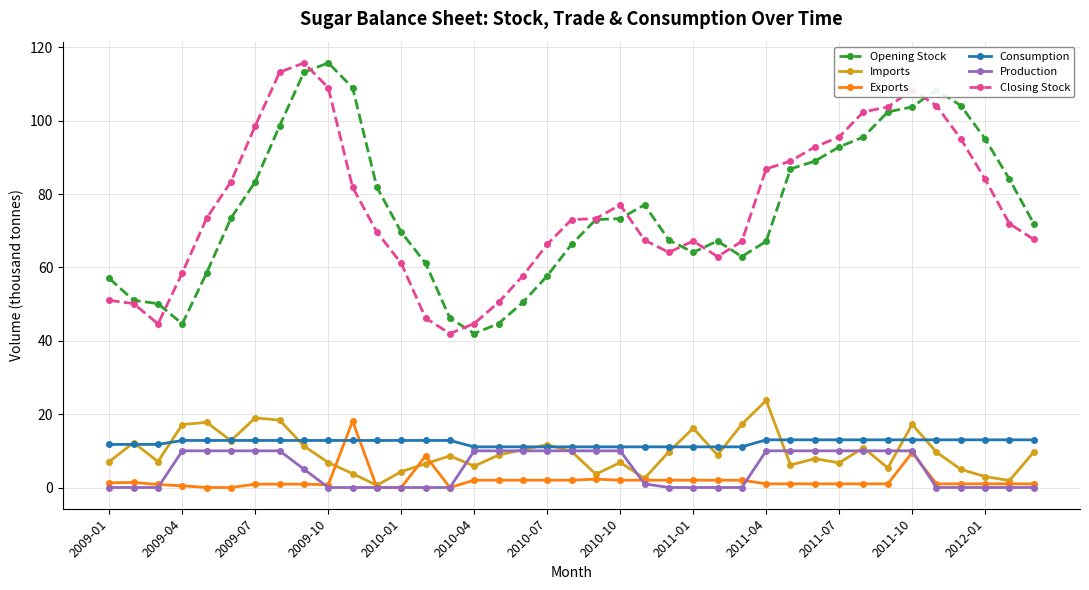

True or false: Opening Stock and Consumption cross at least once.

False